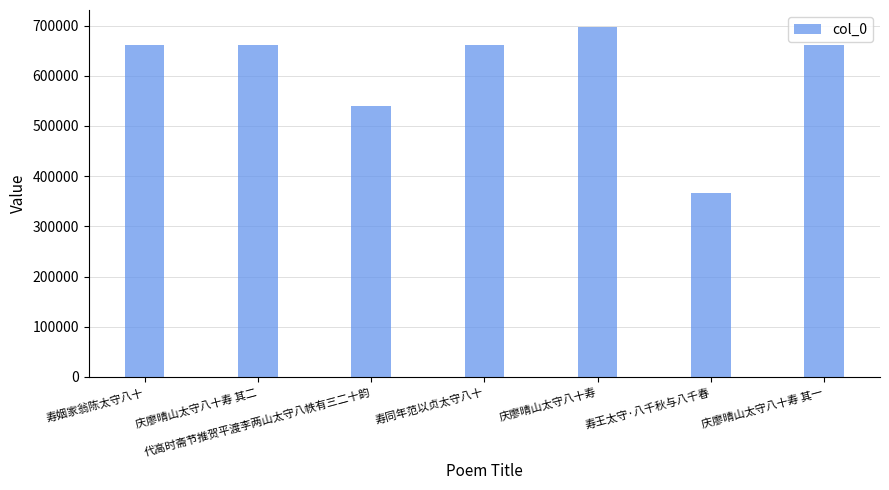

Is it true that the value at 庆廖晴山太守八十寿 is 1023257?

False